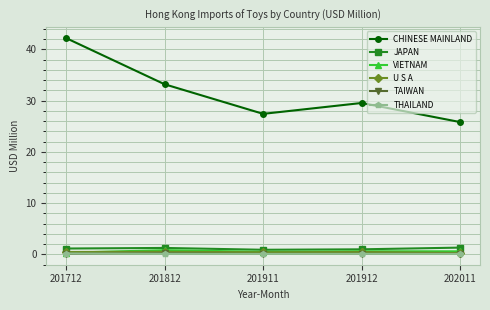

What is the value of the U S A point at the 4th from the left?

0.5